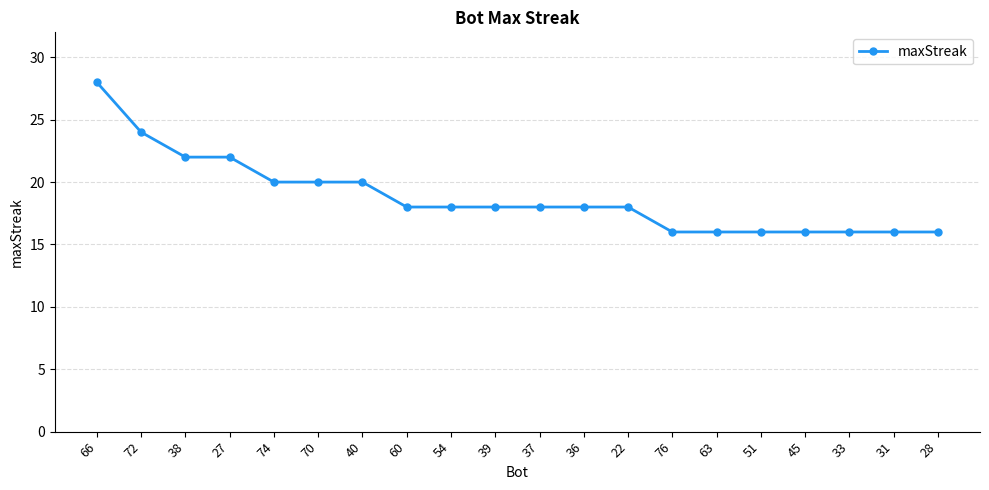

What is the maximum value shown in the chart?

28